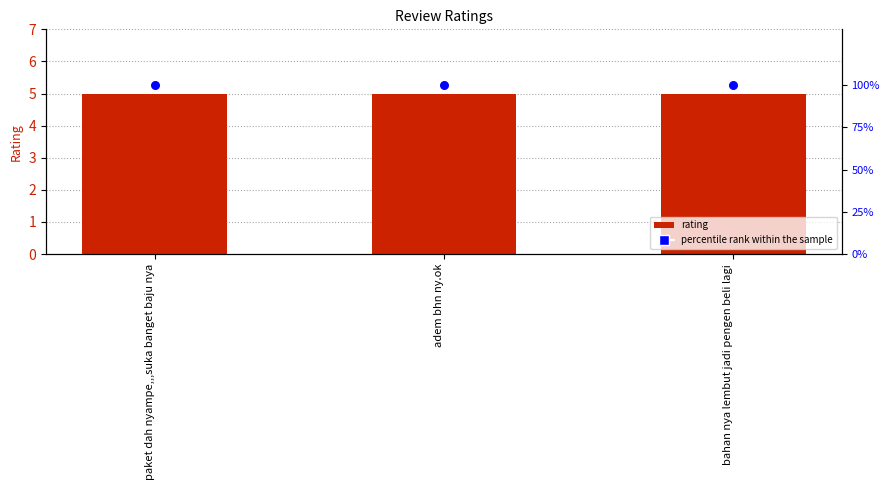

What is the total value across all series at adem bhn ny.ok?

105